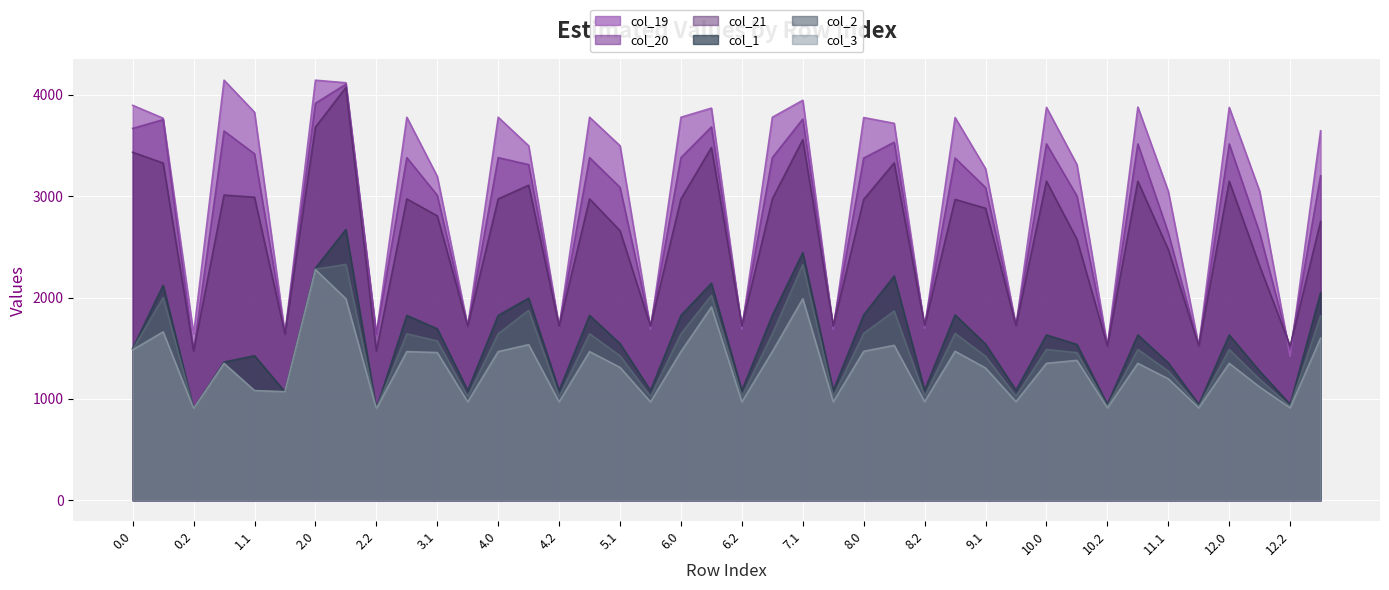

What is the sum of all col_3 values?

52918.7